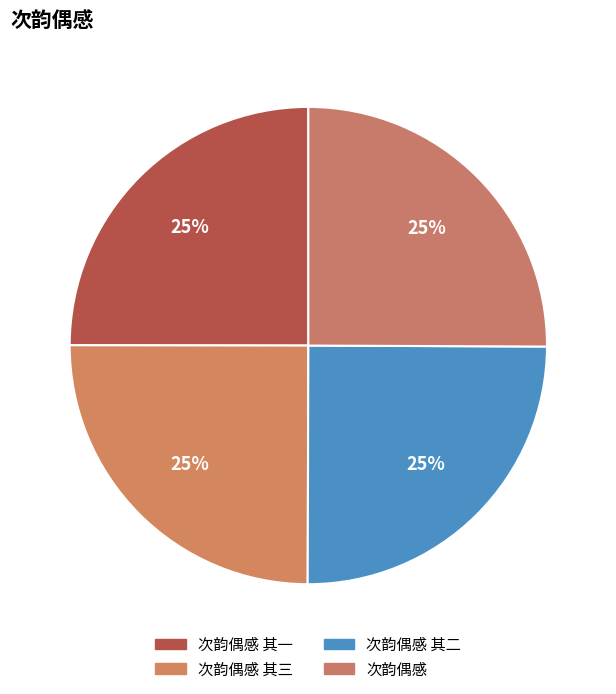

Between 次韵偶感 and 次韵偶感 其三, which is larger?

次韵偶感